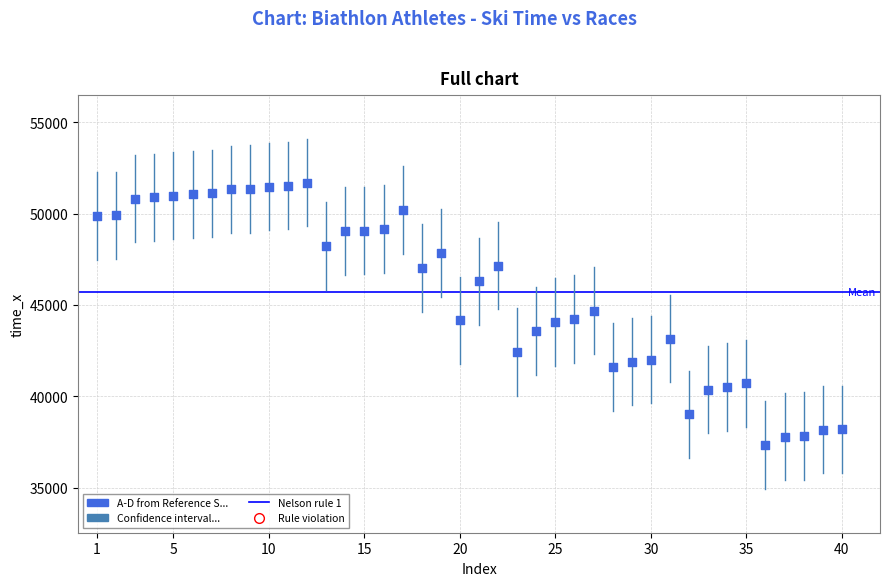

What is the range of X values (max minus min)?

39.0